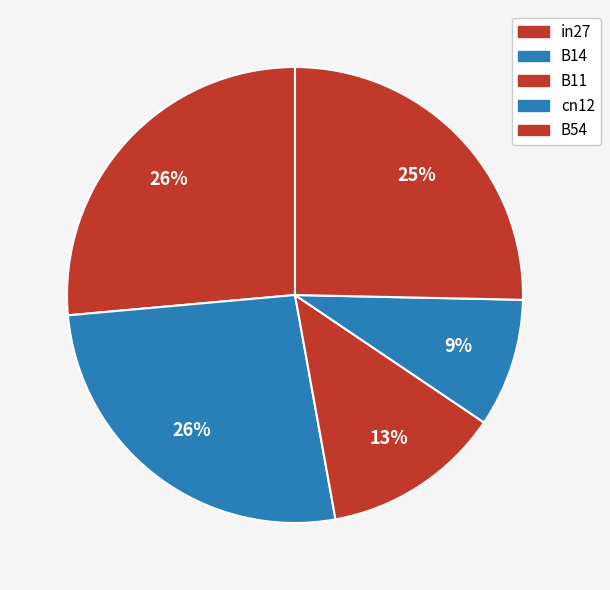

What percentage is NOT represented by B11?

87.3%